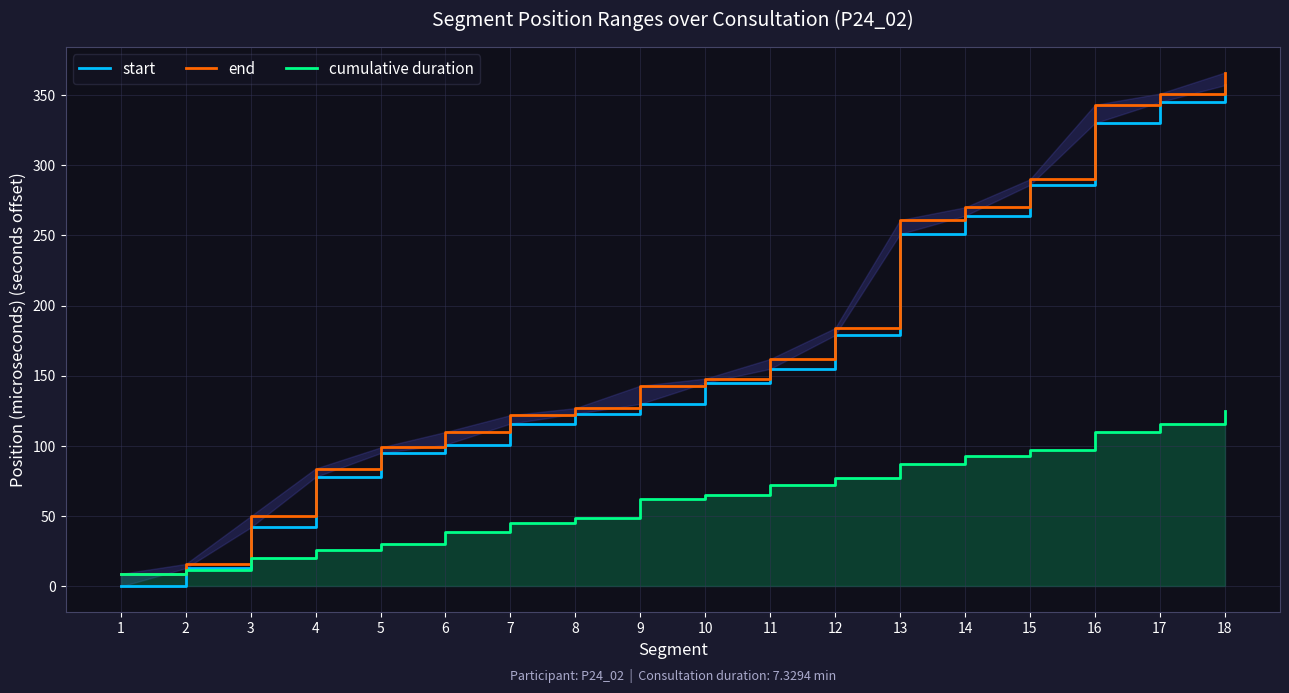

True or false: cumulative duration and start cross at least once.

True